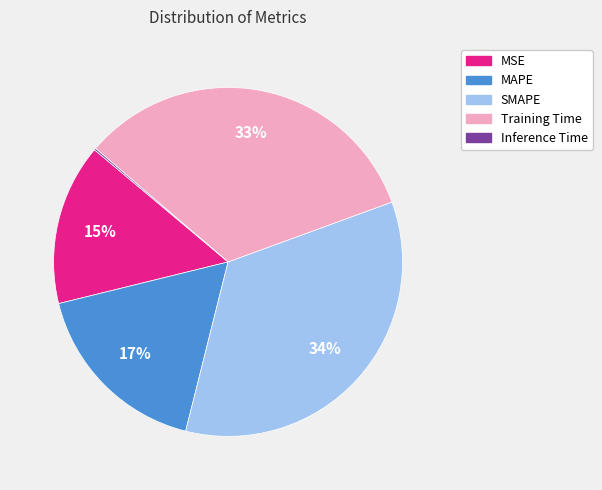

To the nearest percent, what is the combined percentage of MAPE and MSE?

32%